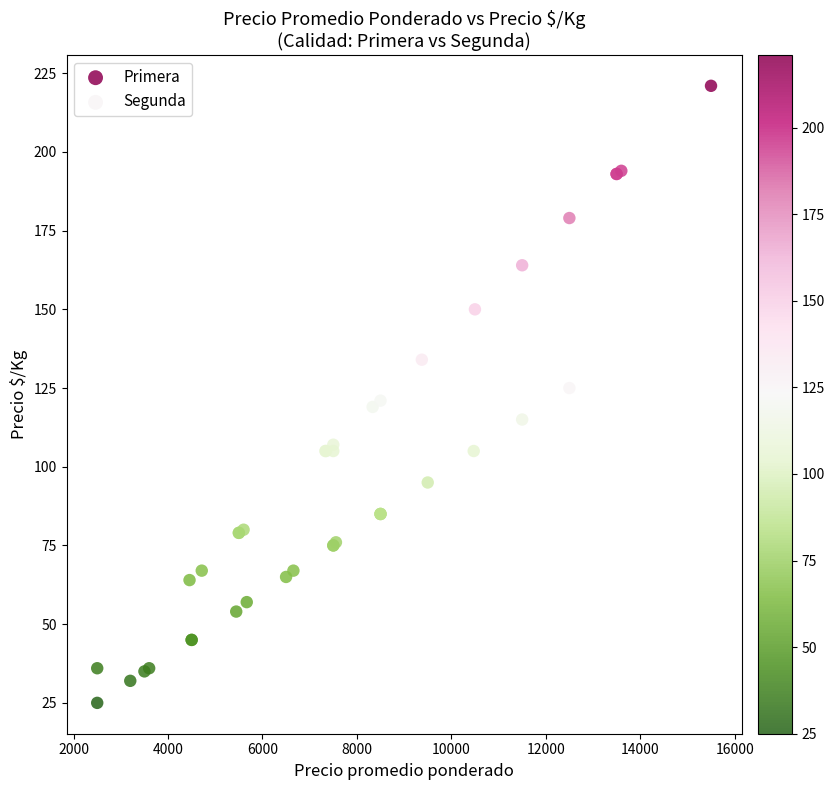

What are all the series names shown in the legend?

Primera, Segunda